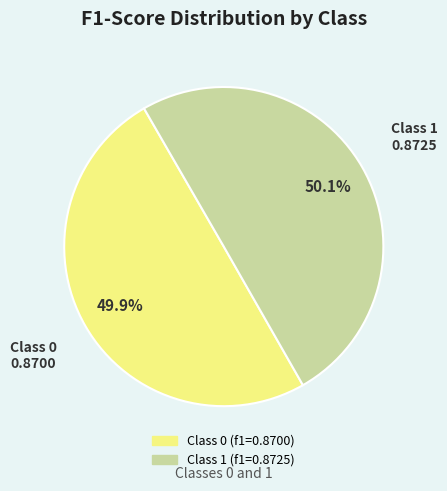

To the nearest percent, what is the average slice percentage?

50%